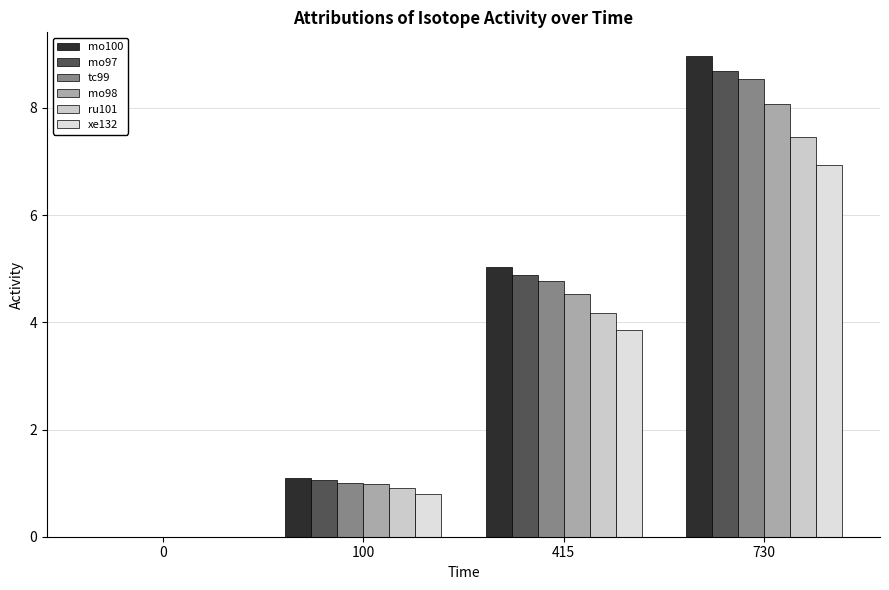

Between 0 and 100, which series saw the biggest shift?

mo100